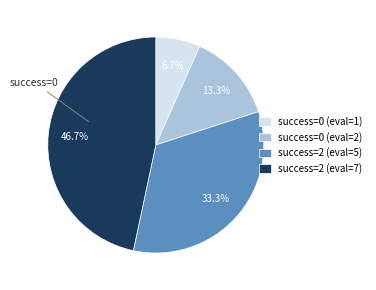

Does success=0 (eval=2) represent more than half of the total?

No